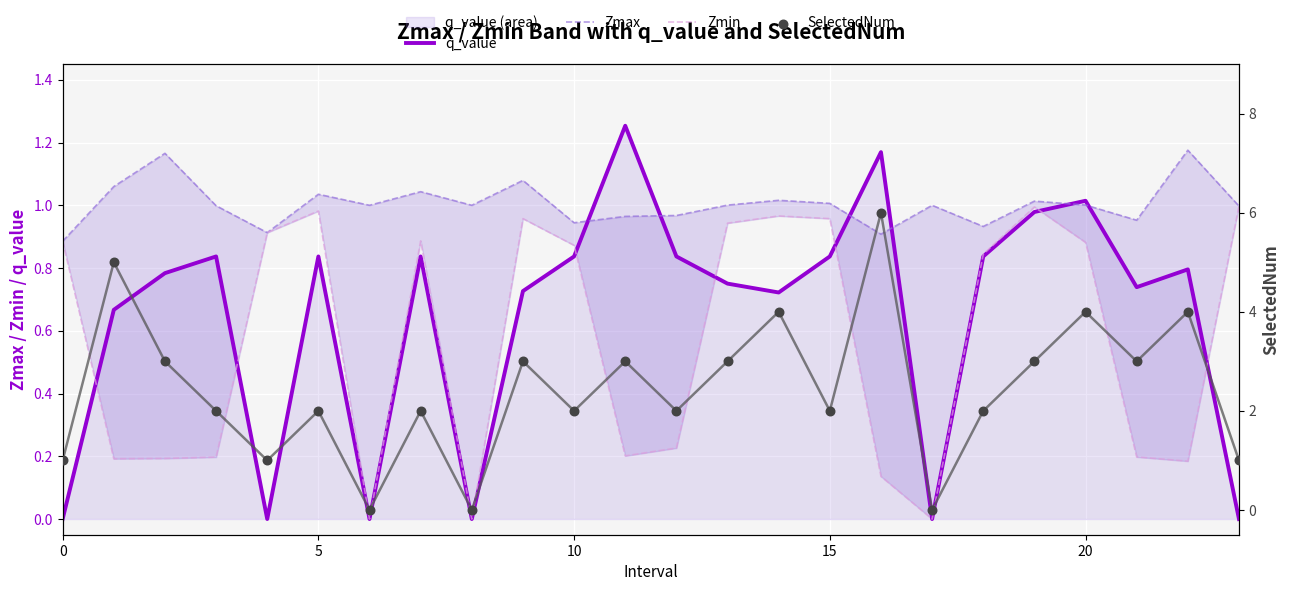

At how many categories does at least one series exceed 3?

5